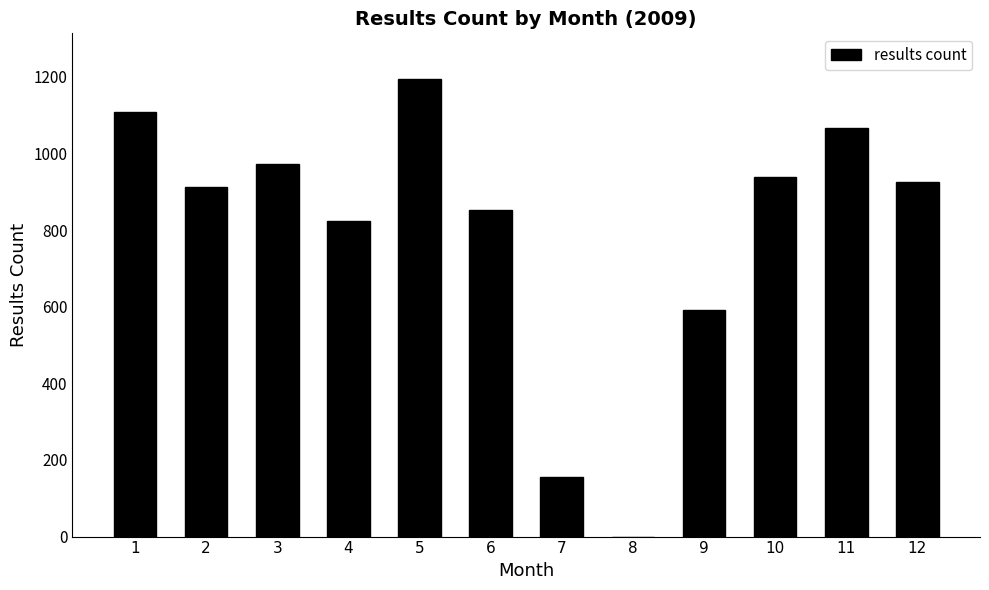

The value at 6 is 852. True or false?

True